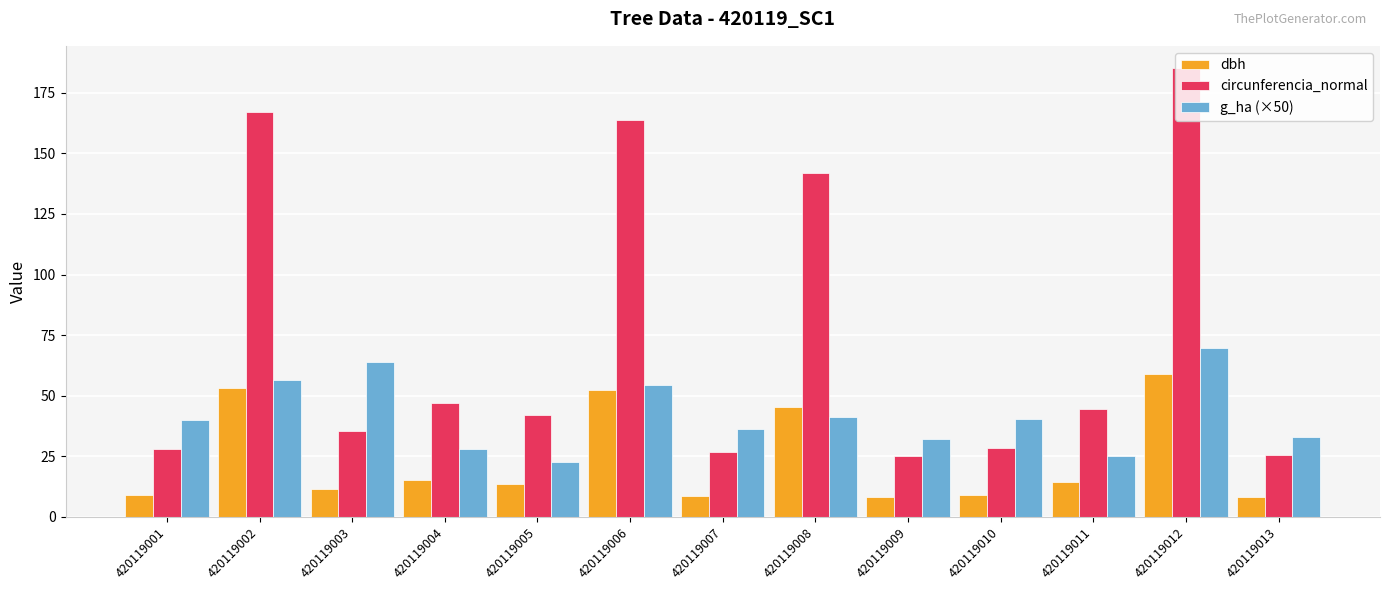

At 420119003, list the series in order from largest to smallest.

g_ha (×50), circunferencia_normal, dbh